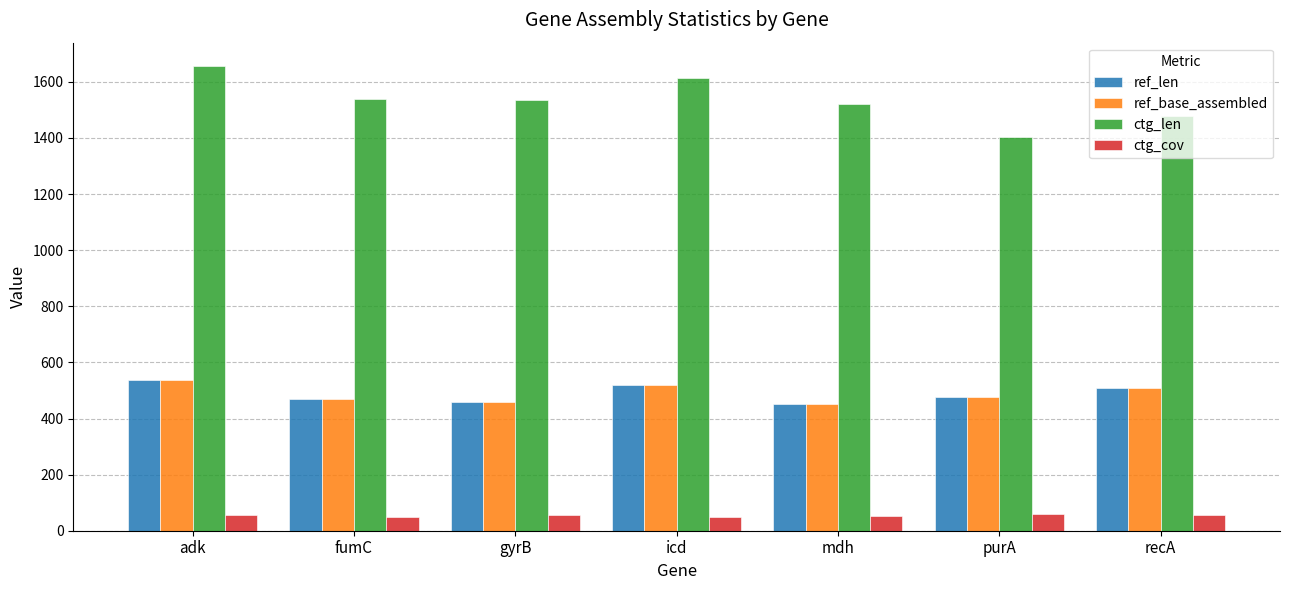

Which series has the largest range (max minus min)?

ctg_len